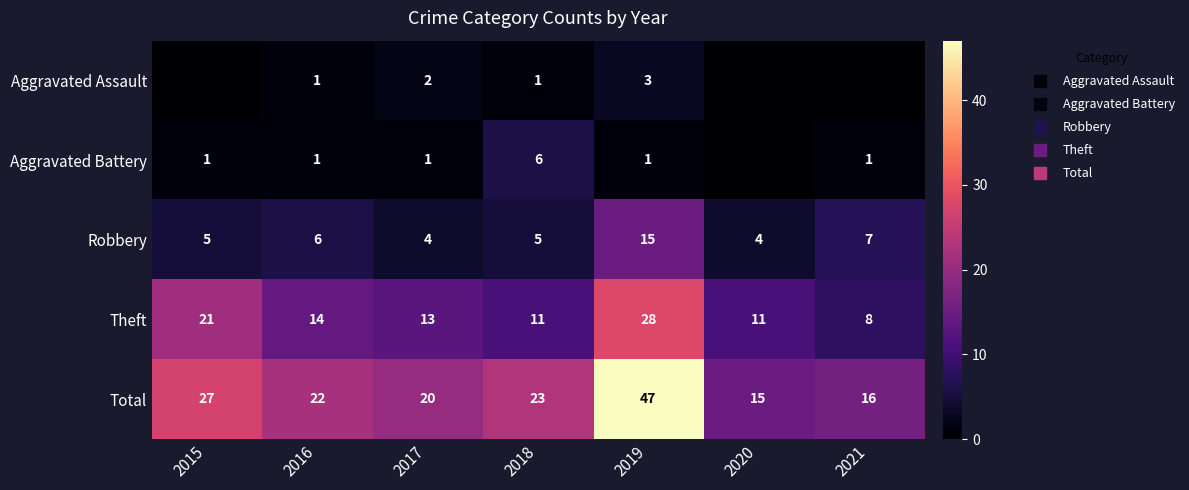

The Aggravated Assault series shows 1 at 2018. True or false?

False